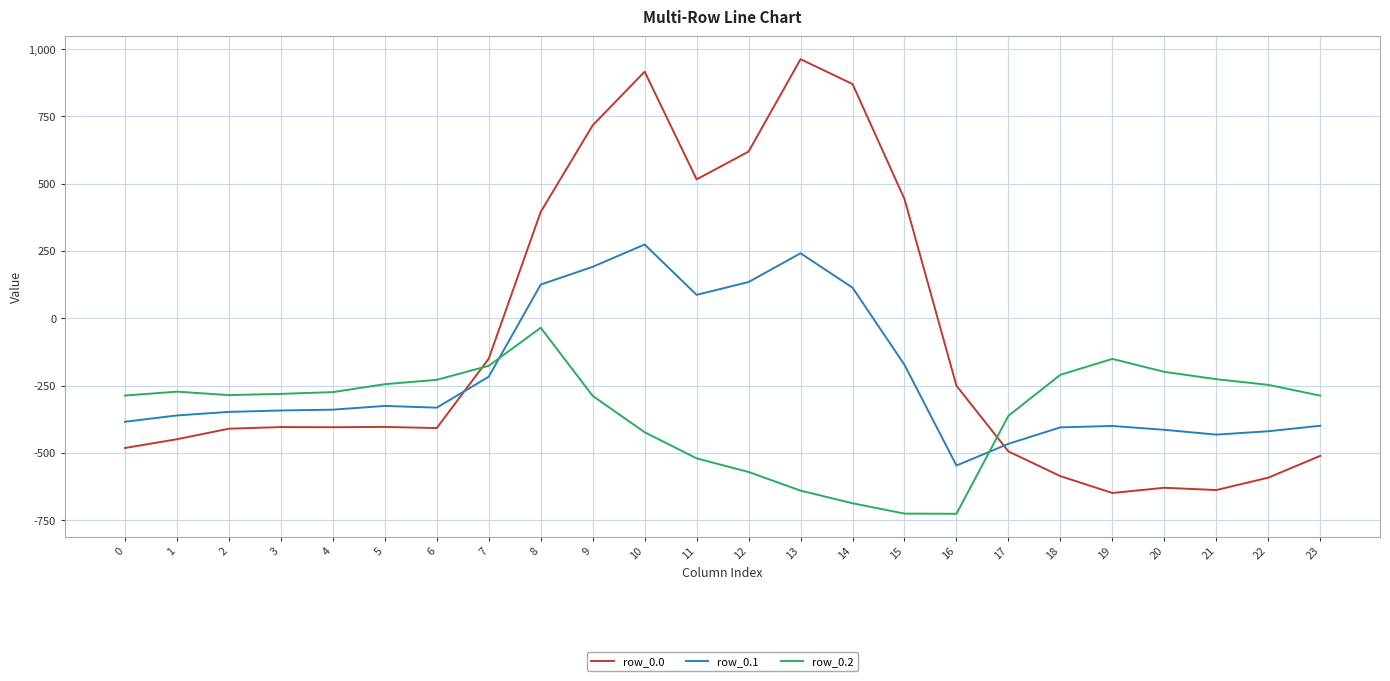

What is the sum of the row_0.0 values at 18 and 13?

376.0